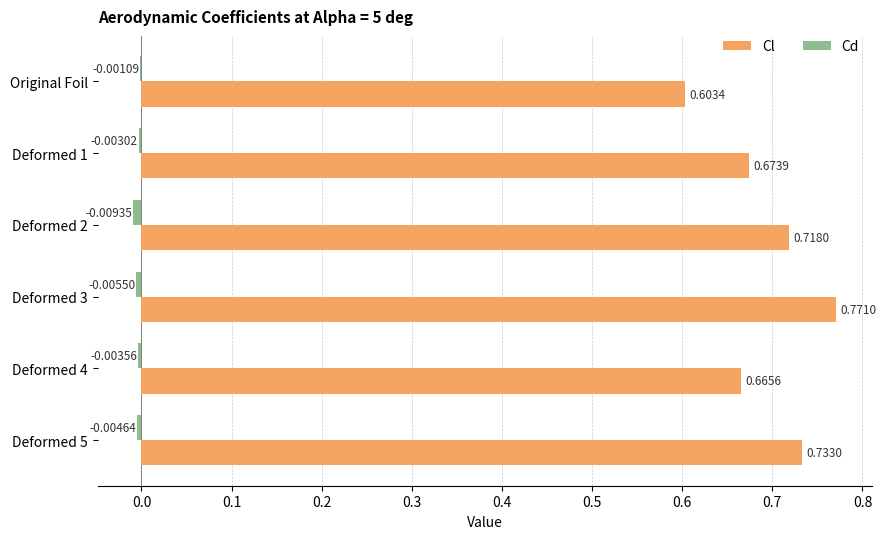

Between Original Foil and Deformed 2, which series saw the biggest shift?

Cl